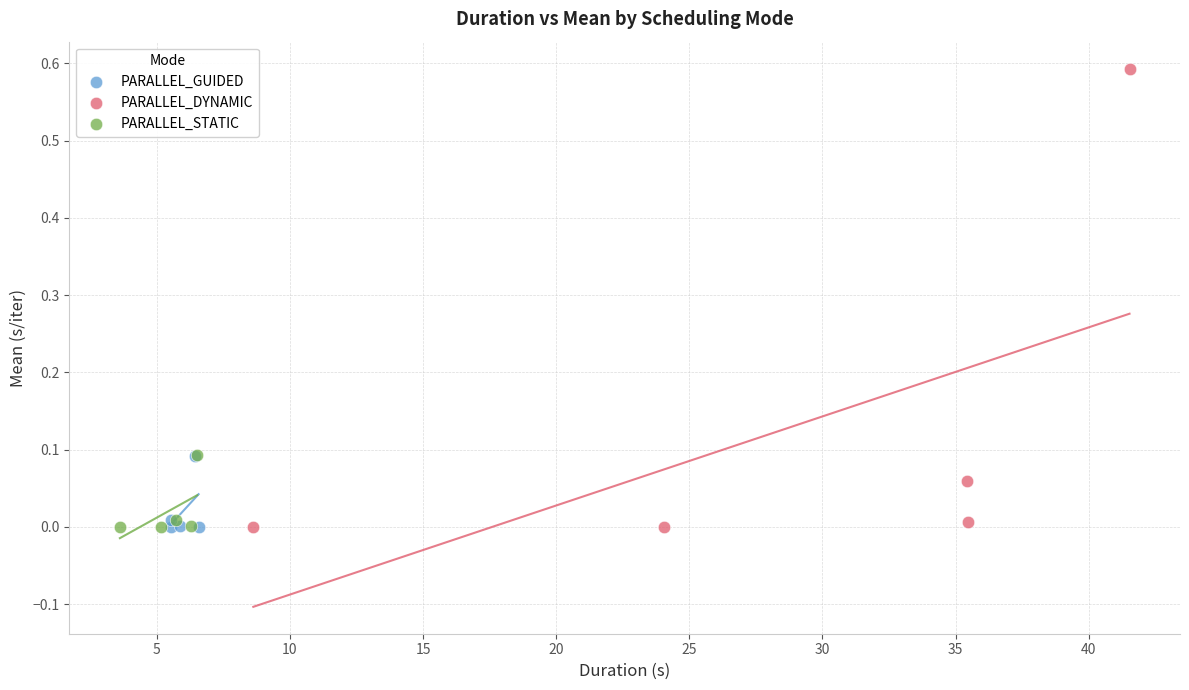

What are all the series names shown in the legend?

PARALLEL_GUIDED, PARALLEL_DYNAMIC, PARALLEL_STATIC